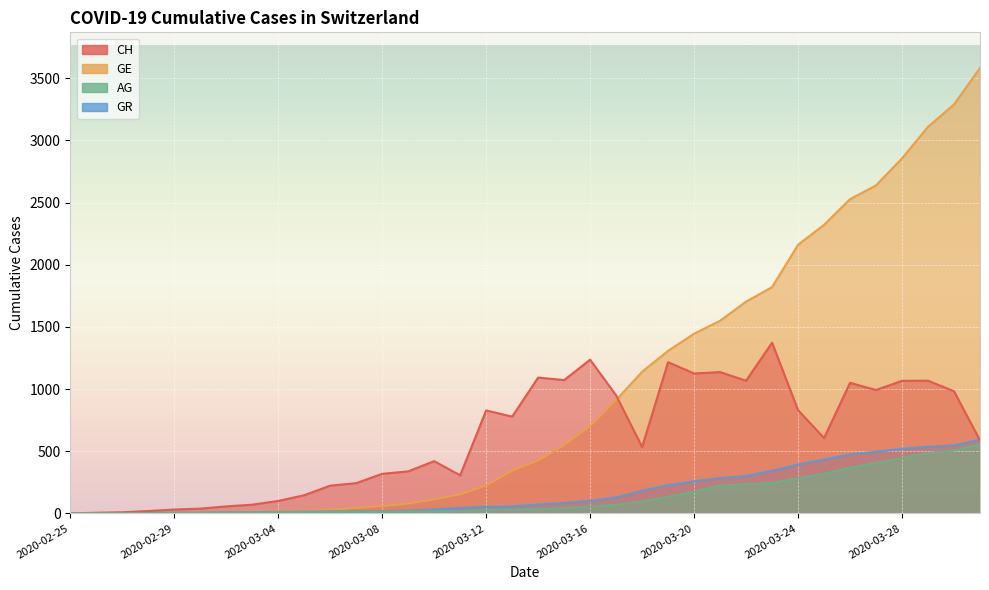

After their last crossing, which series has the higher values: GE or CH?

GE